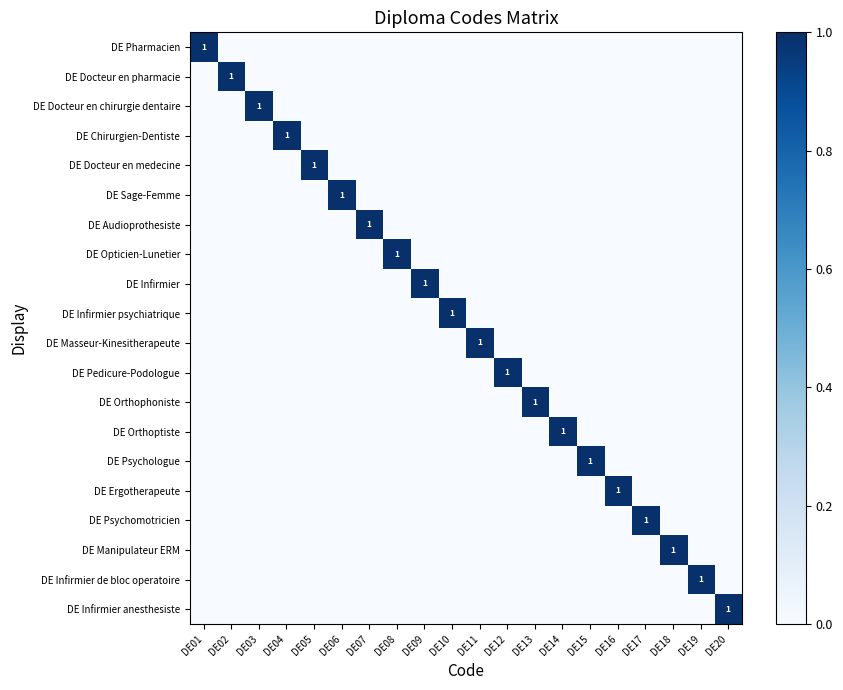

What is the spread (max minus min) of values at DE06?

1